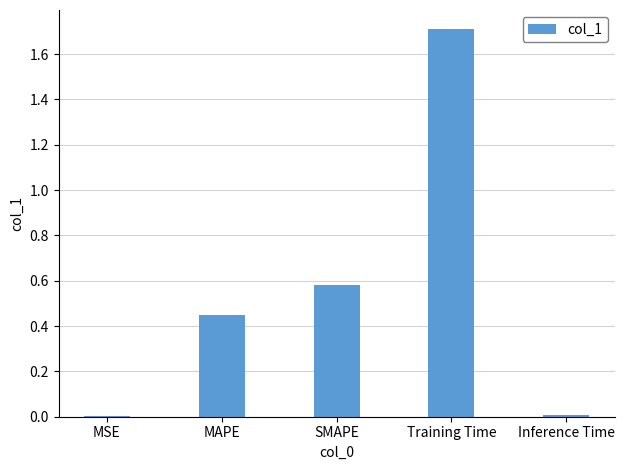

Which has a higher value, MAPE or MSE?

MAPE